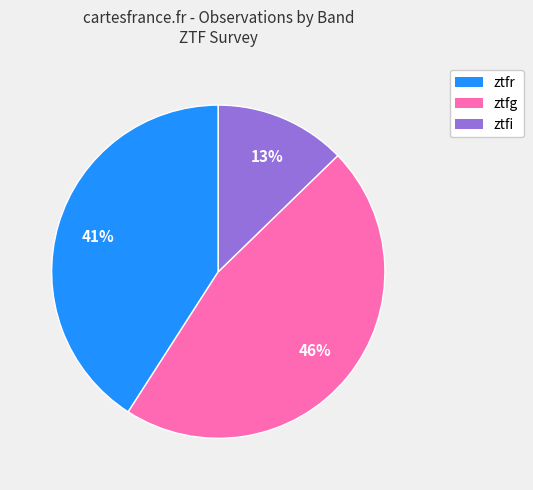

To the nearest percent, what is the combined percentage of ztfr and ztfg?

87%